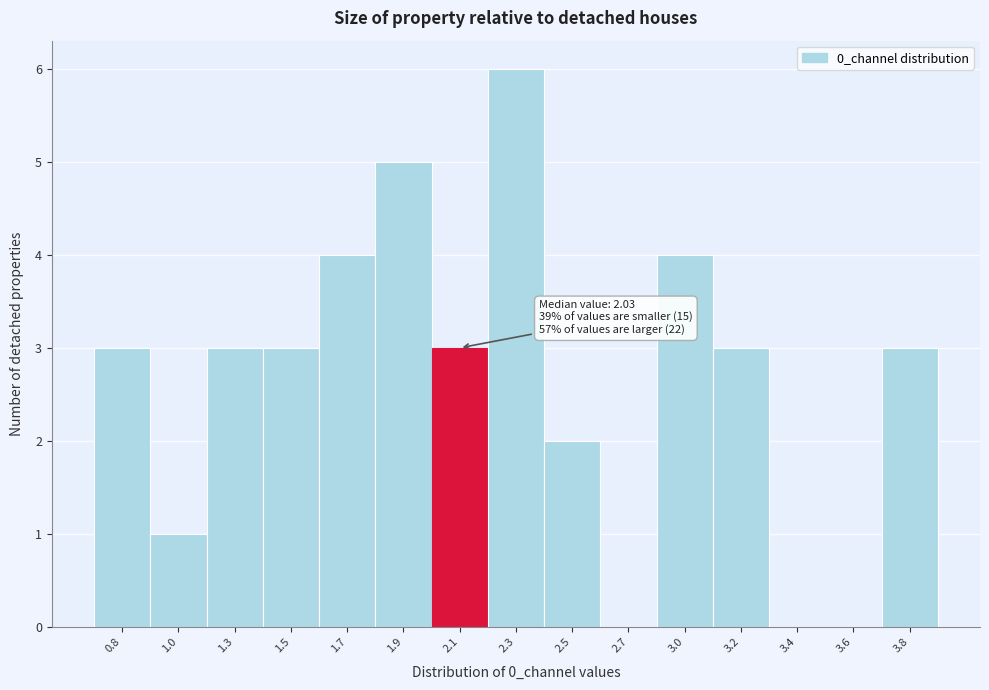

Reading right to left, list all the values displayed in this chart.

3.8=3	3.6=0	3.4=0	3.2=3	3.0=4	2.7=0	2.5=2	2.3=6	2.1=3	1.9=5	1.7=4	1.5=3	1.3=3	1.0=1	0.8=3